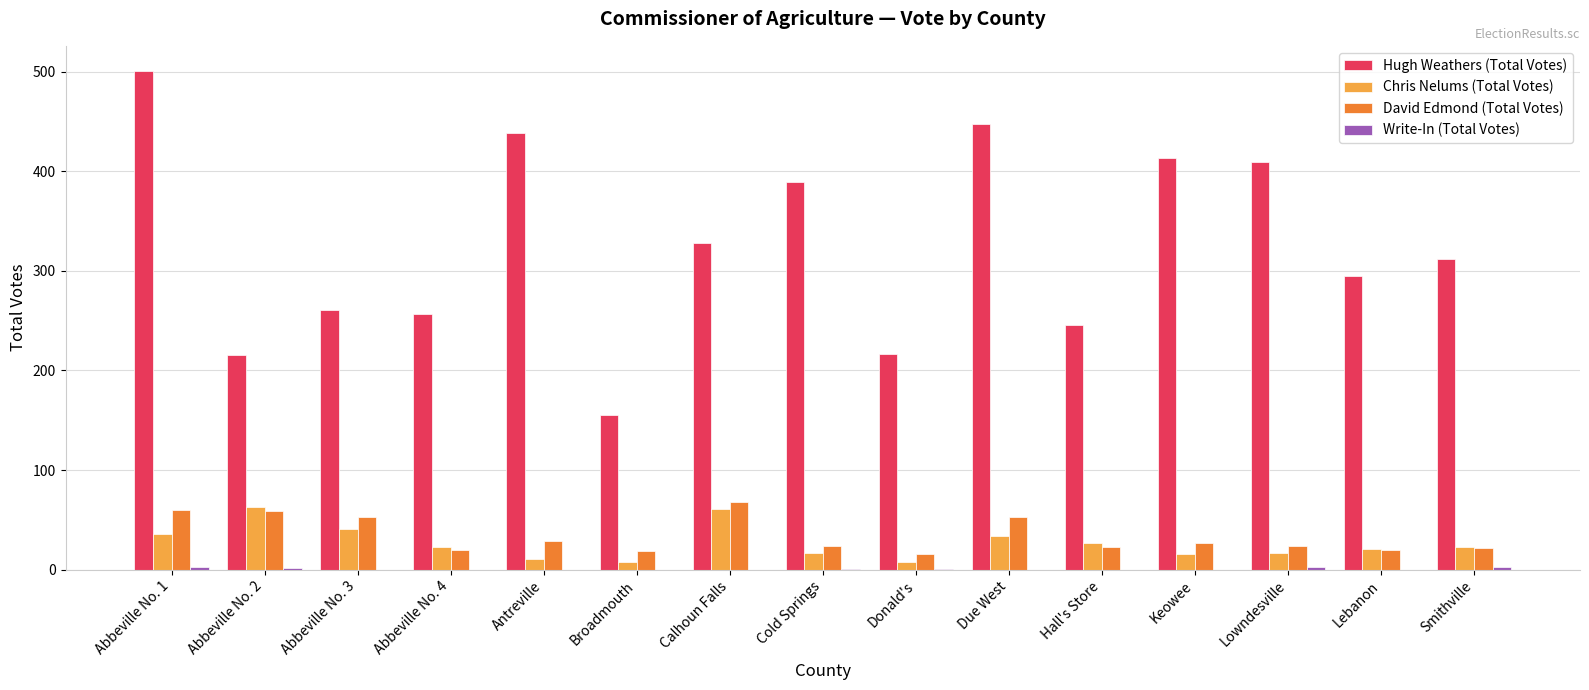

What is the sum of all Chris Nelums (Total Votes) values?

406